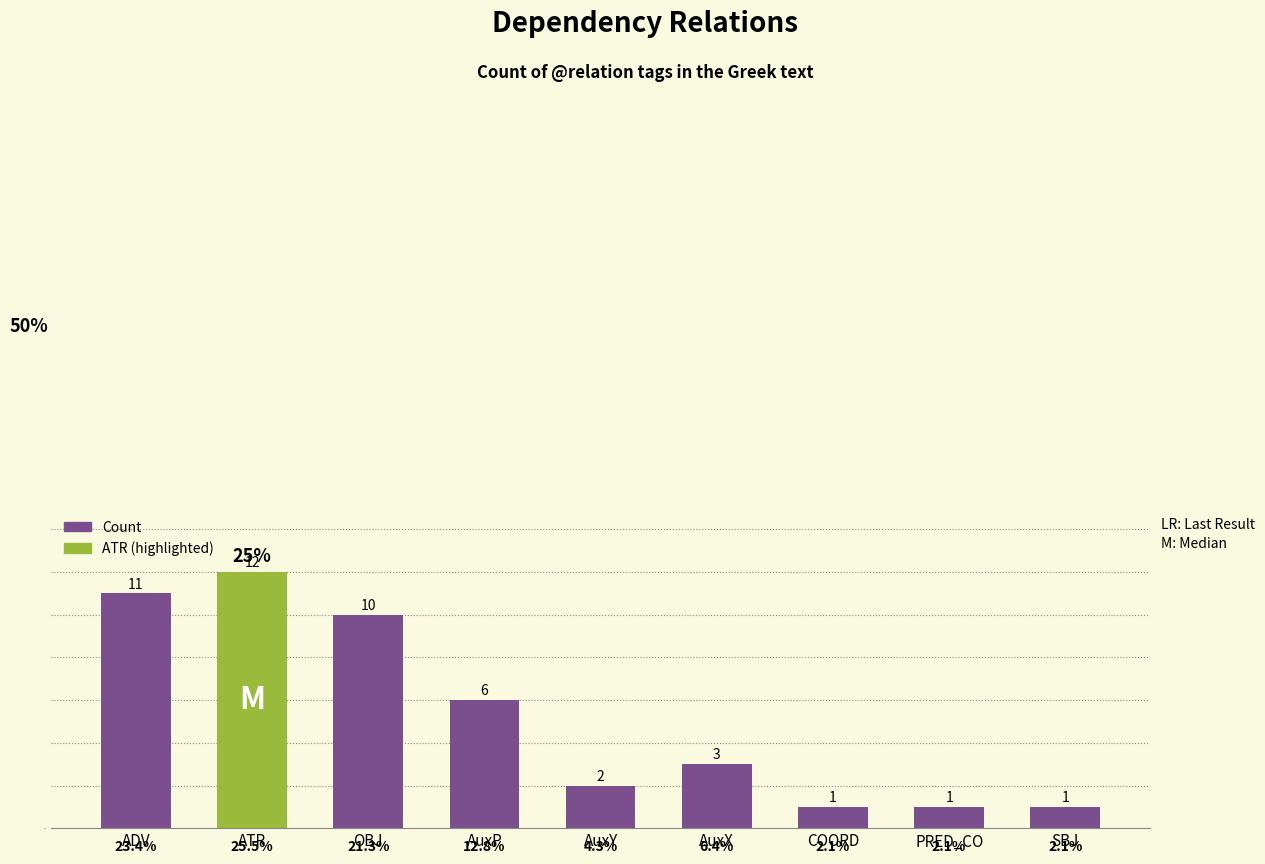

What is the label of the 6th bar from the right?

AuxP